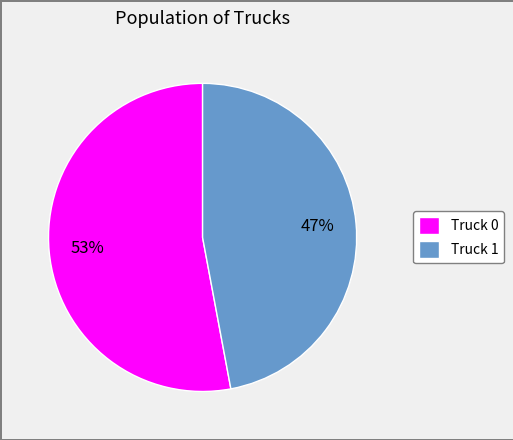

Combined, do Truck 1 and Truck 0 account for over 50%?

Yes